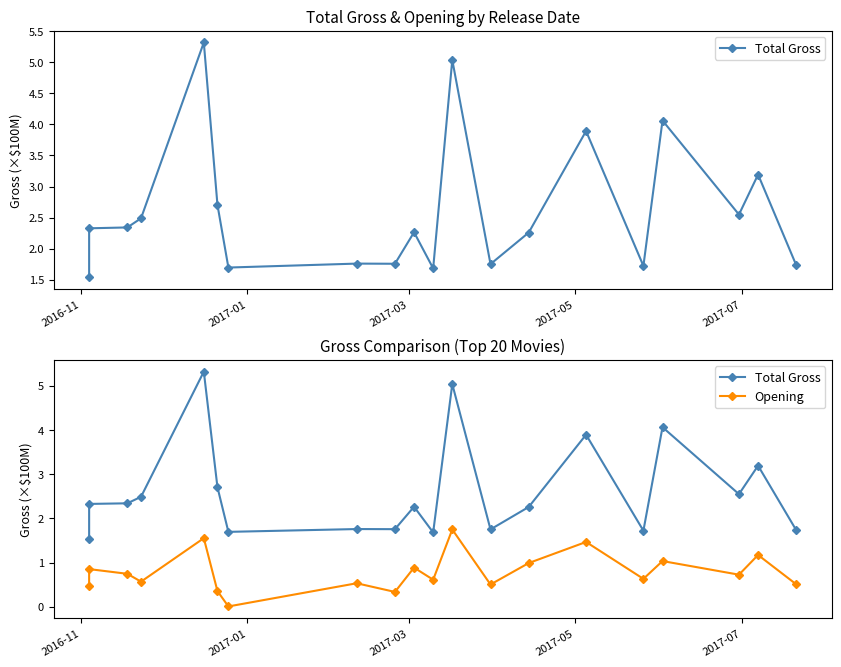

List the series in order of their peak value, lowest first.

Opening, Total Gross